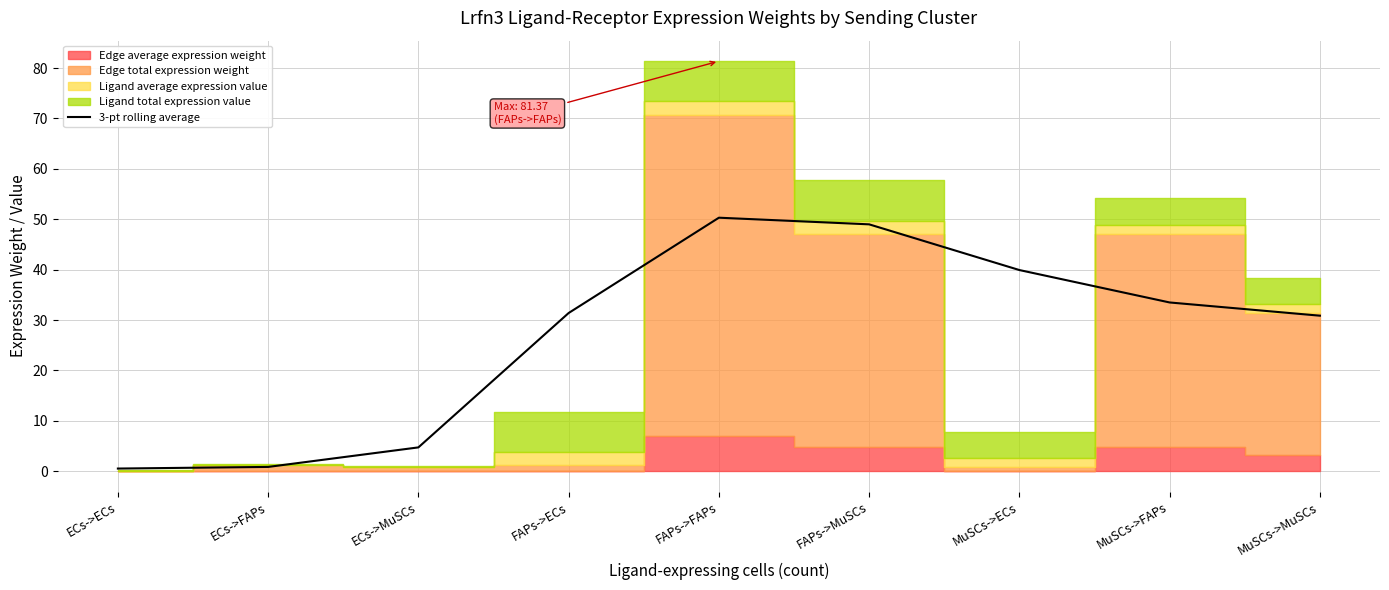

Does the chart have visible grid lines?

Yes